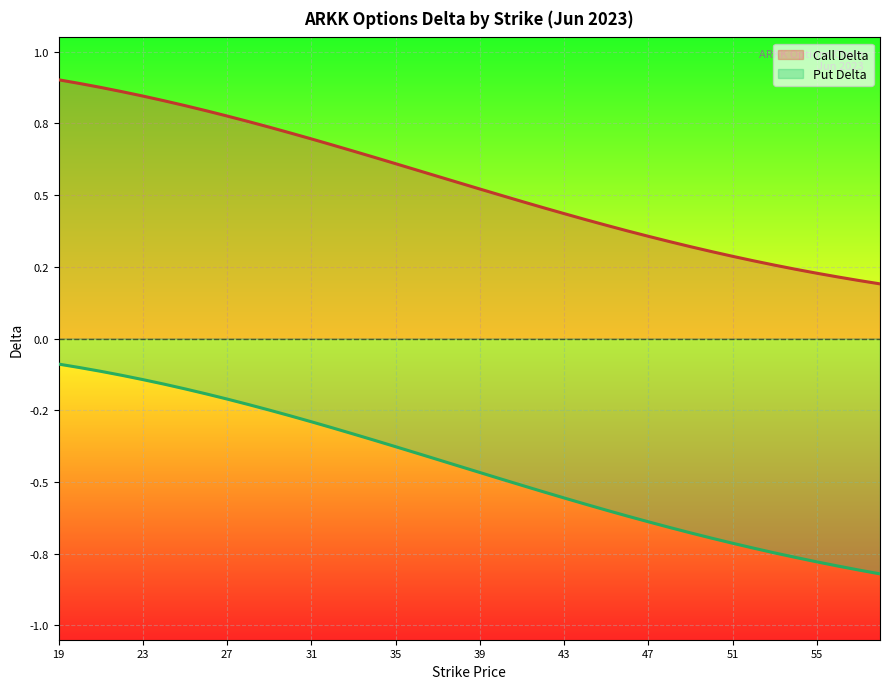

True or false: Put Delta has a value of -0.2 at 49.

False